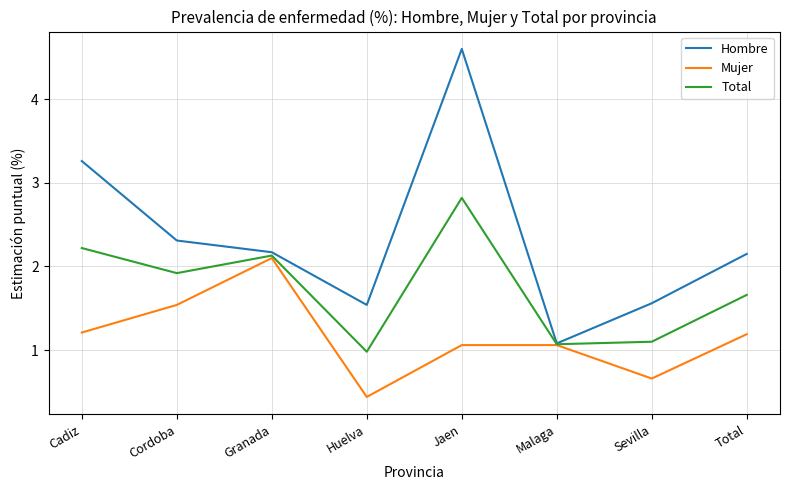

The Total series shows 1.0 at Huelva. True or false?

True